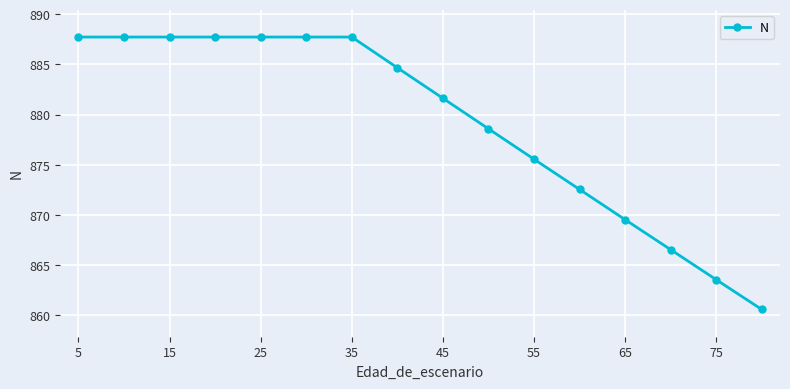

How many distinct data groups are displayed?

1